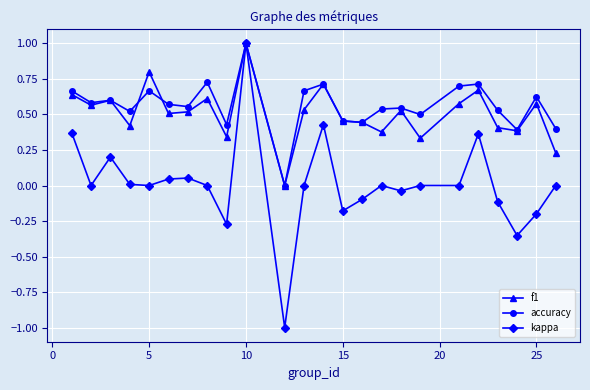

True or false: accuracy has more than 2 interior local peaks.

True